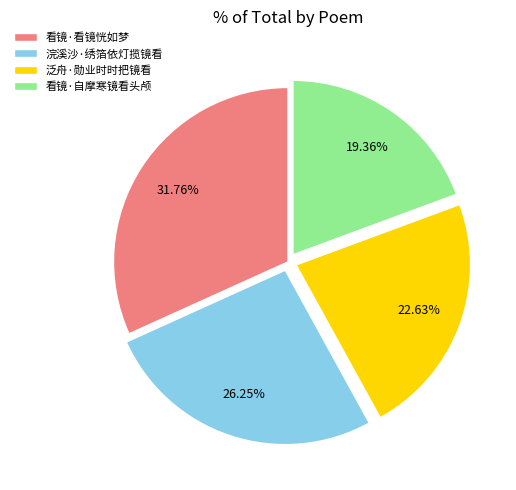

How many slices are in this pie chart?

4